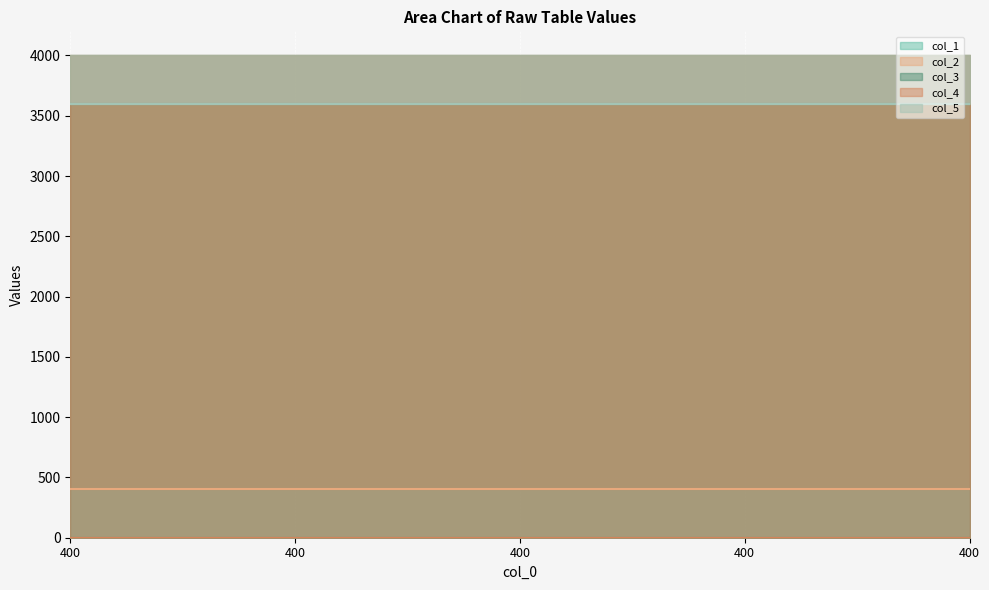

How many lines are shown in the chart?

5